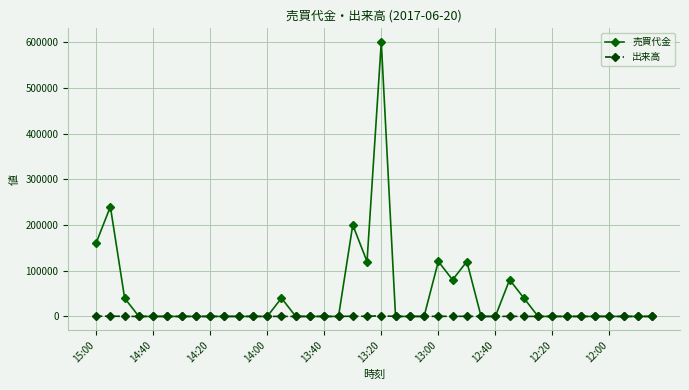

Which series has the largest range (max minus min)?

売買代金